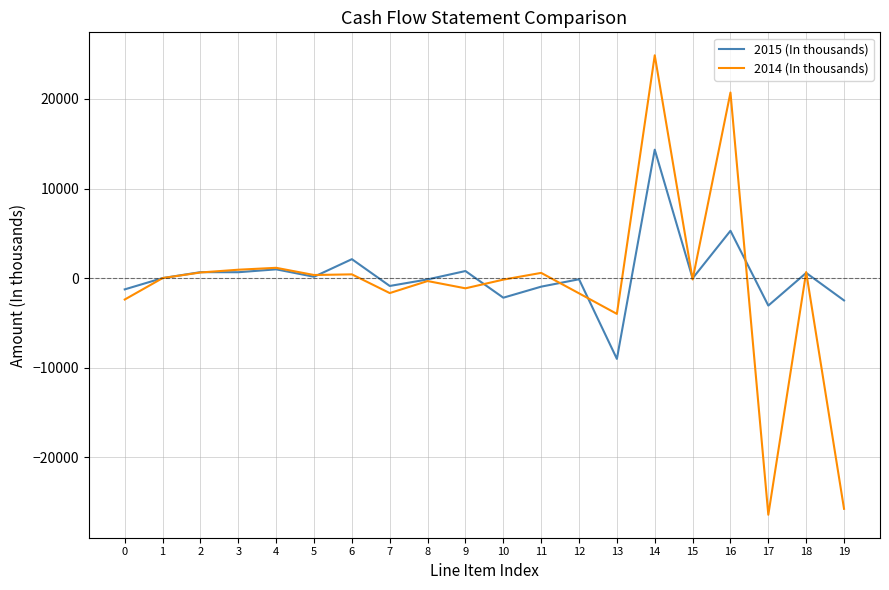

Rank the series by their maximum value, from highest to lowest.

2014 (In thousands), 2015 (In thousands)